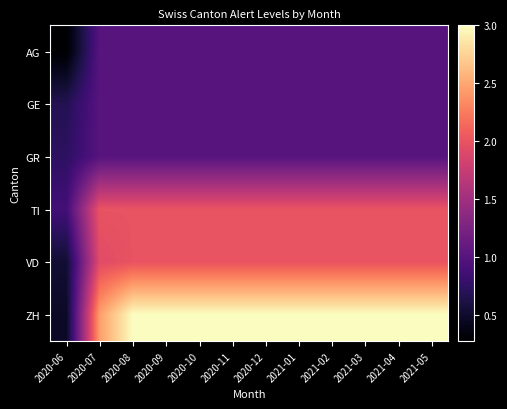

Rank the series at 2020-11 from lowest to highest value.

AG, GE, GR, TI, VD, ZH